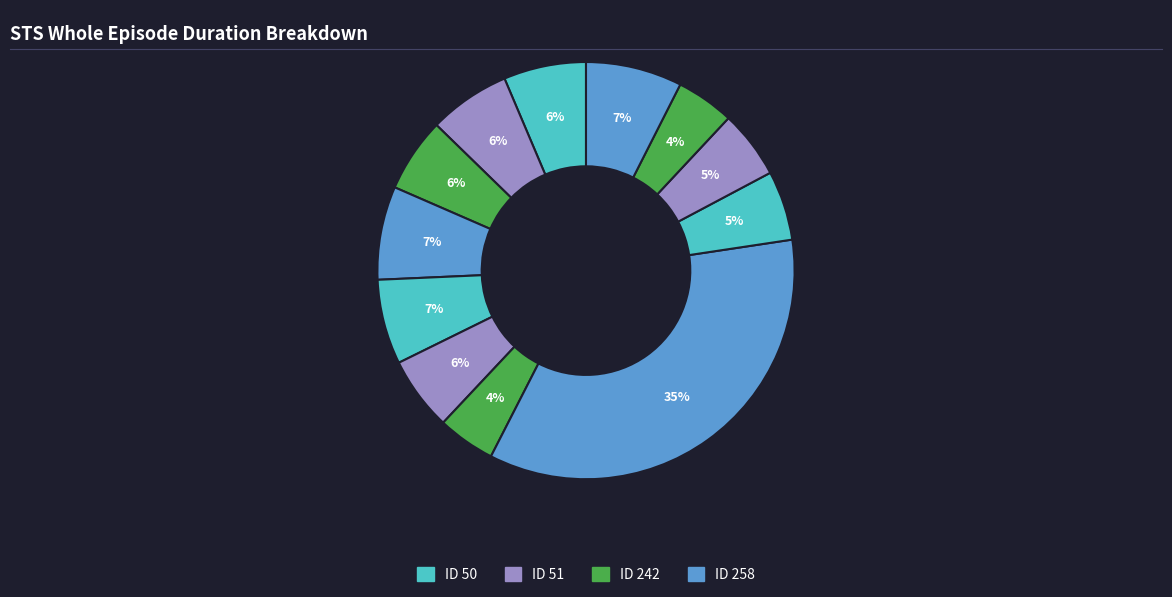

How many segments does this pie chart have?

12